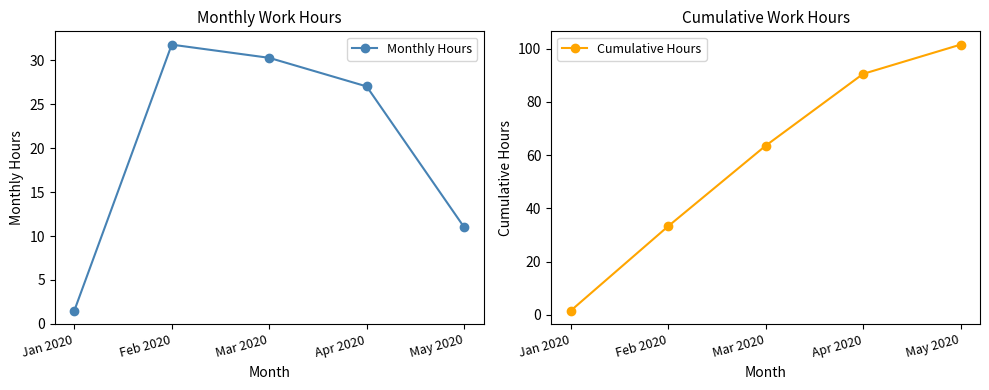

Does the chart have visible grid lines?

No